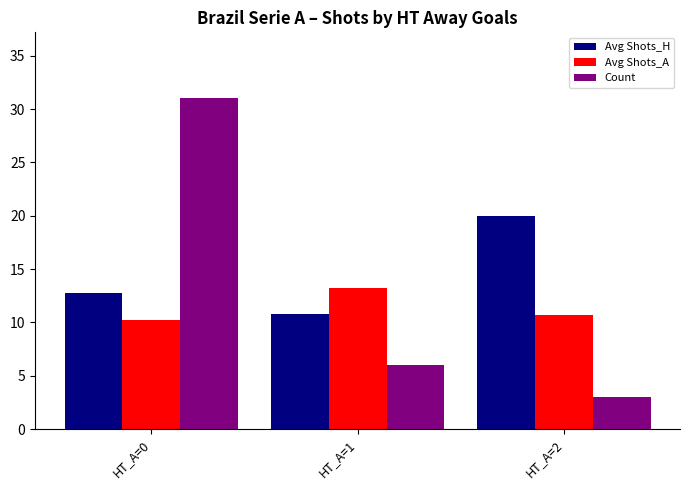

What is the minimum value for Count?

3.0